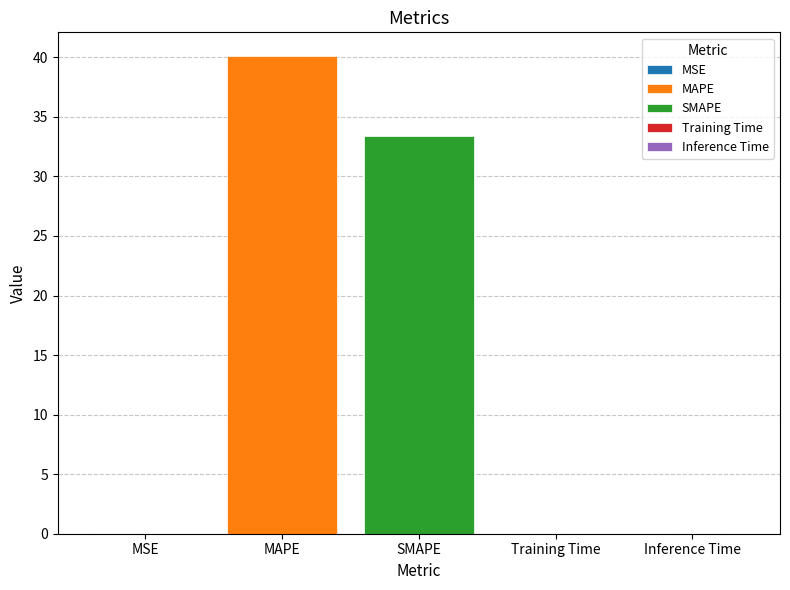

What is the maximum value for MAPE?

40.1